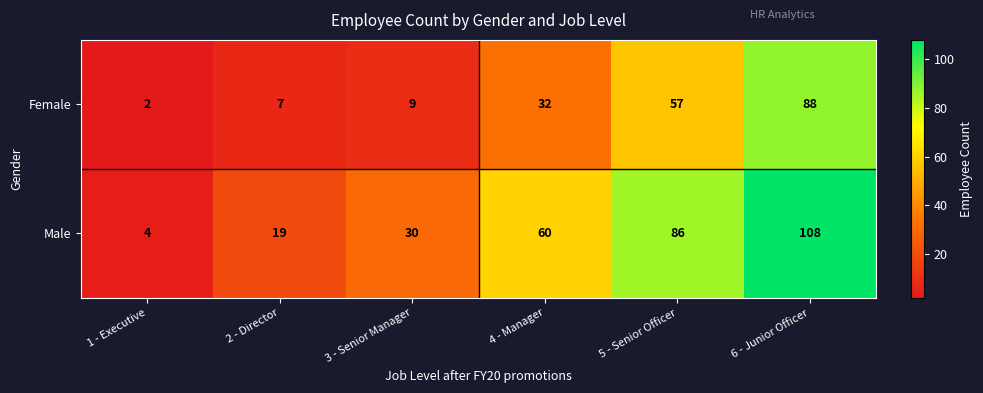

Which category has the highest value across all series?

6 - Junior Officer